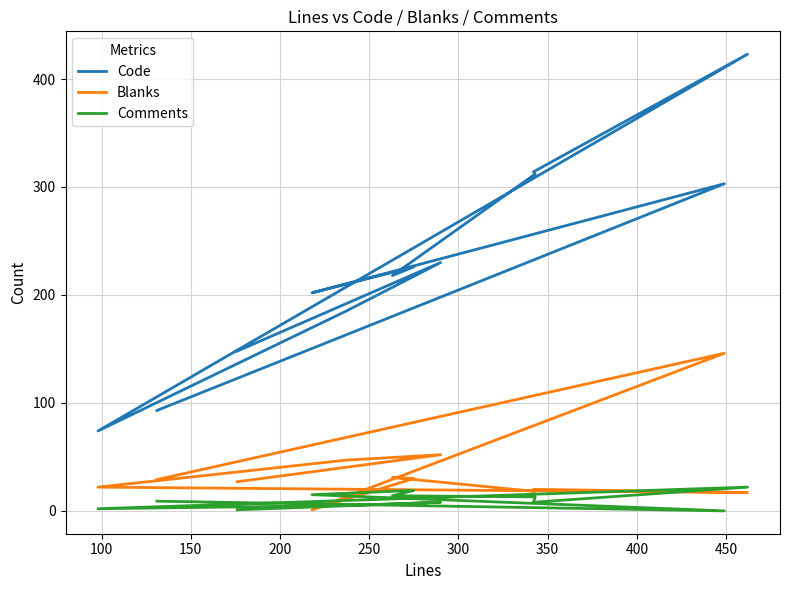

Reading left to right, extract all data points from this chart.

Code: 148	230	185	74	423	314	312	218	226	202	303	93
Blanks: 27	52	47	22	17	20	18	31	30	1	146	29
Comments: 1	8	5	2	22	8	13	14	19	15	0	9